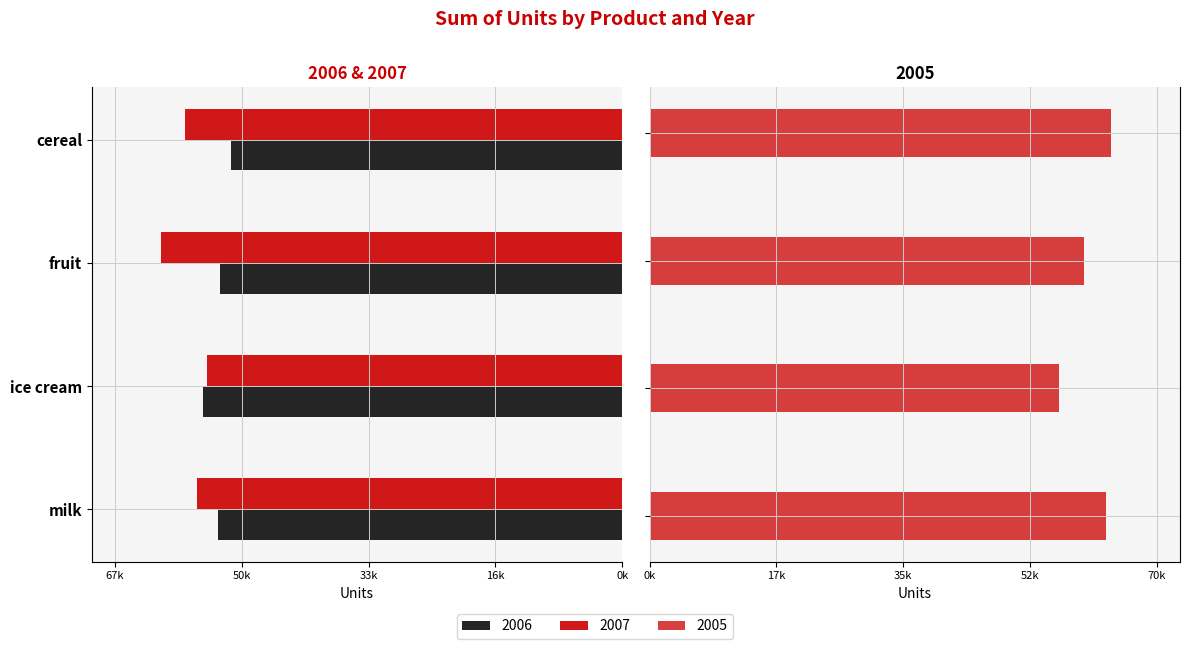

How many data points in 2007 are less than -56981?

2